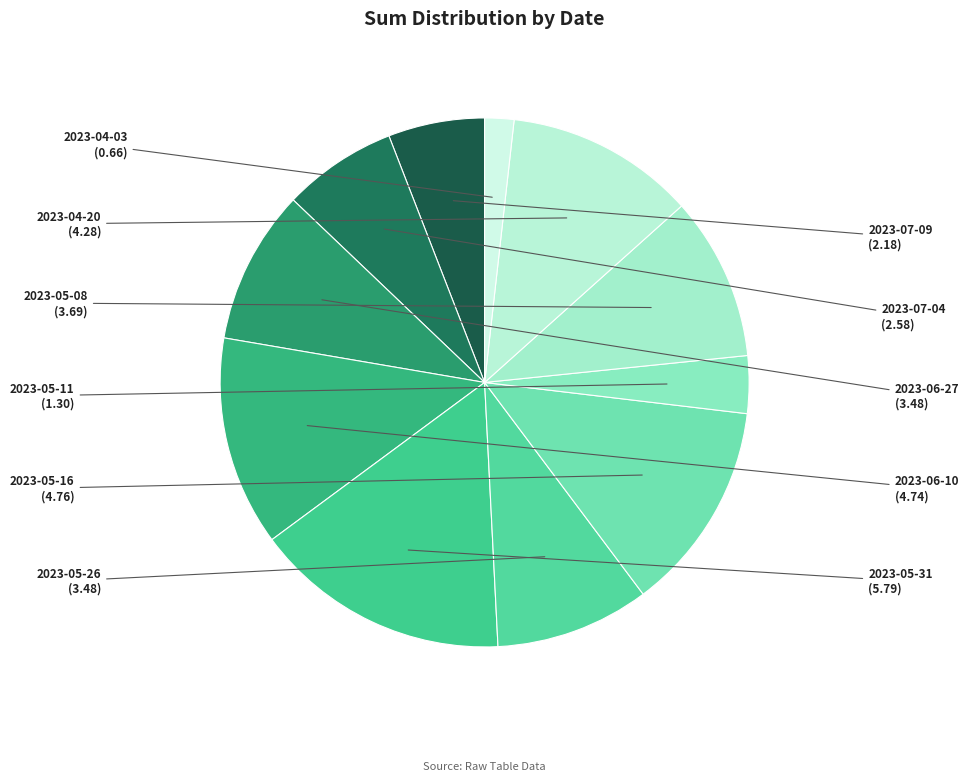

Is it true that 2023-05-11 is 4% of the pie?

True